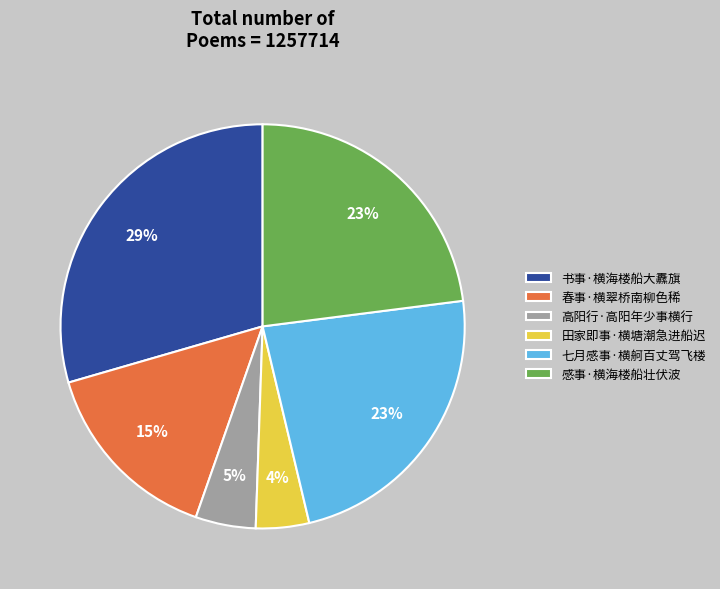

To the nearest percent, what portion does 高阳行·高阳年少事横行 represent?

5%